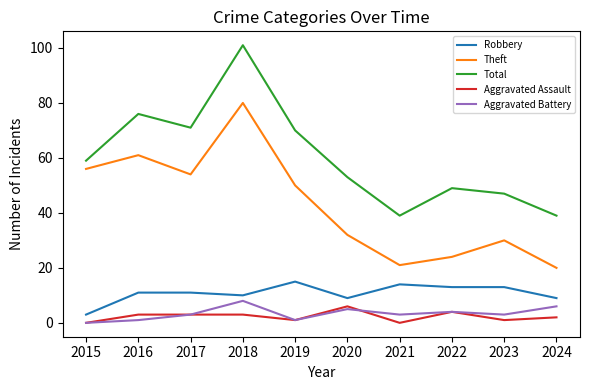

True or false: Theft and Robbery cross at least once.

False